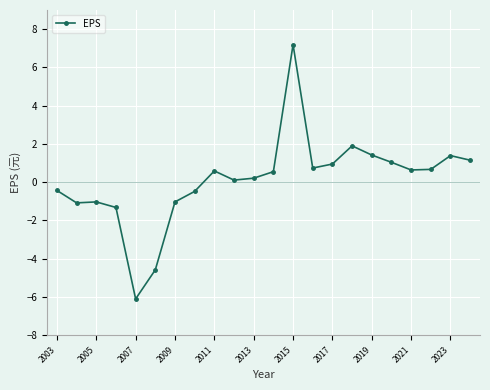

What is the difference between the maximum and minimum values?

13.3